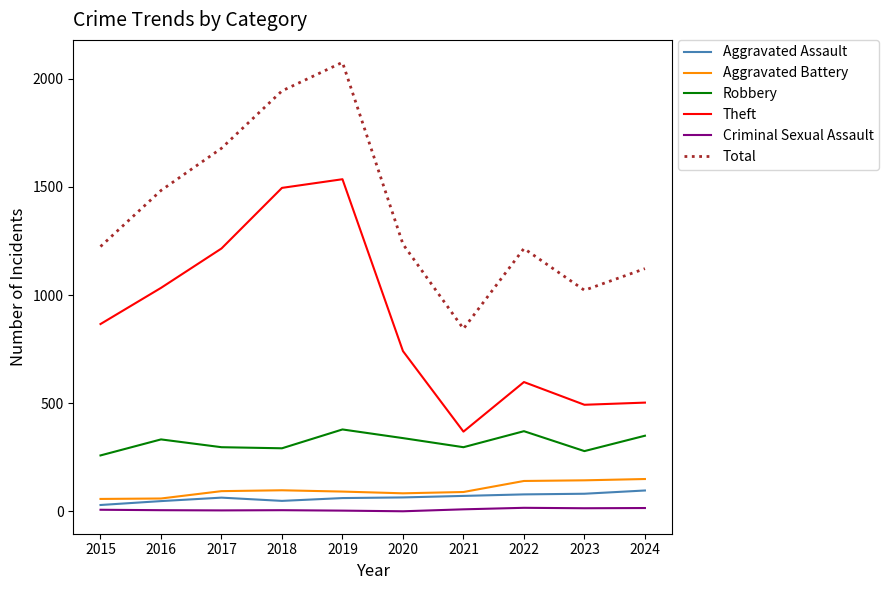

Is it true that Theft equals 289 at 2020?

False